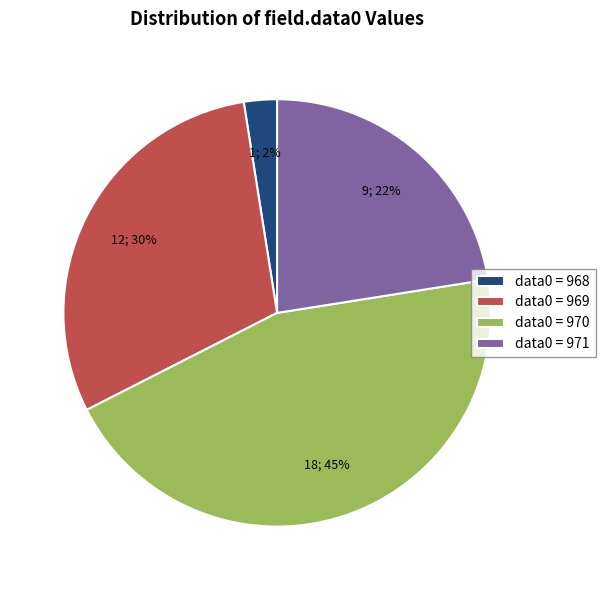

Does data0 = 970 represent more than half of the total?

No